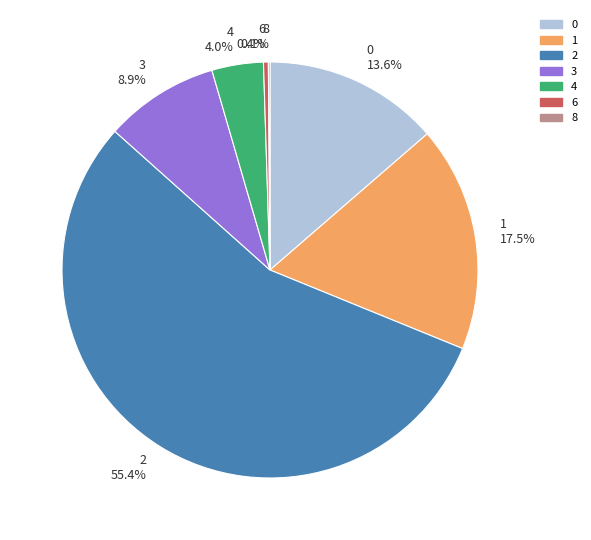

Is there any slice that represents more than half of the pie?

Yes